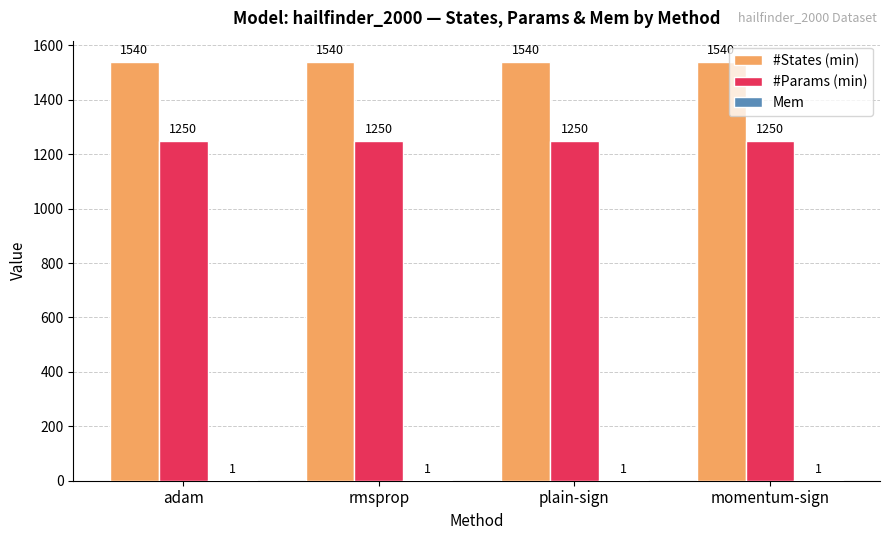

Which series has the largest total across all categories?

#States (min)